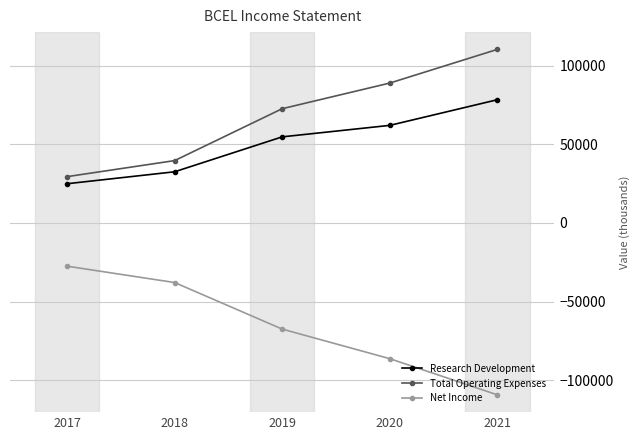

Reading right to left, transcribe all the data shown in this chart.

Research Development: 2021=78300	2020=62000	2019=54700	2018=32500	2017=24900
Total Operating Expenses: 2021=110300	2020=88900	2019=72600	2018=39600	2017=29400
Net Income: 2021=-109300	2020=-86300	2019=-67500	2018=-37900	2017=-27500